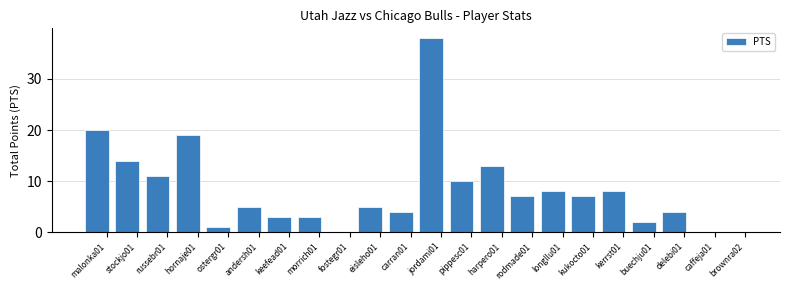

What is the sum of all values?

182